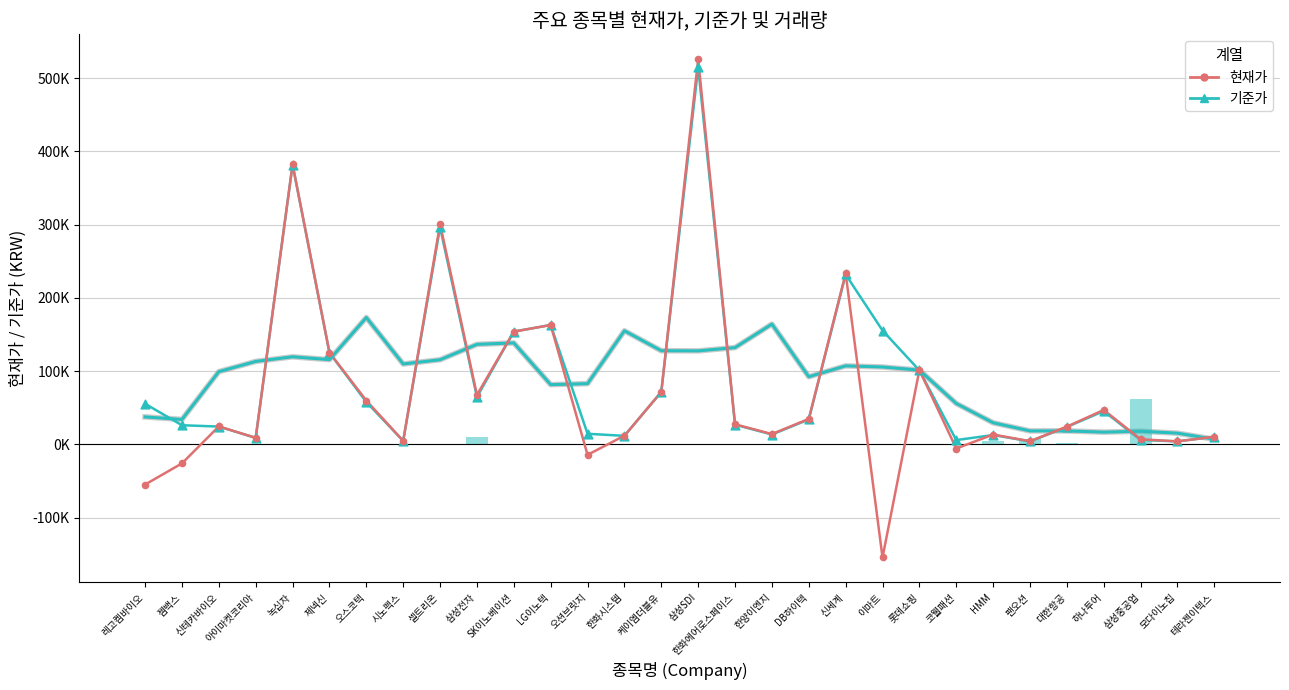

Which series contains the highest Y value?

현재가